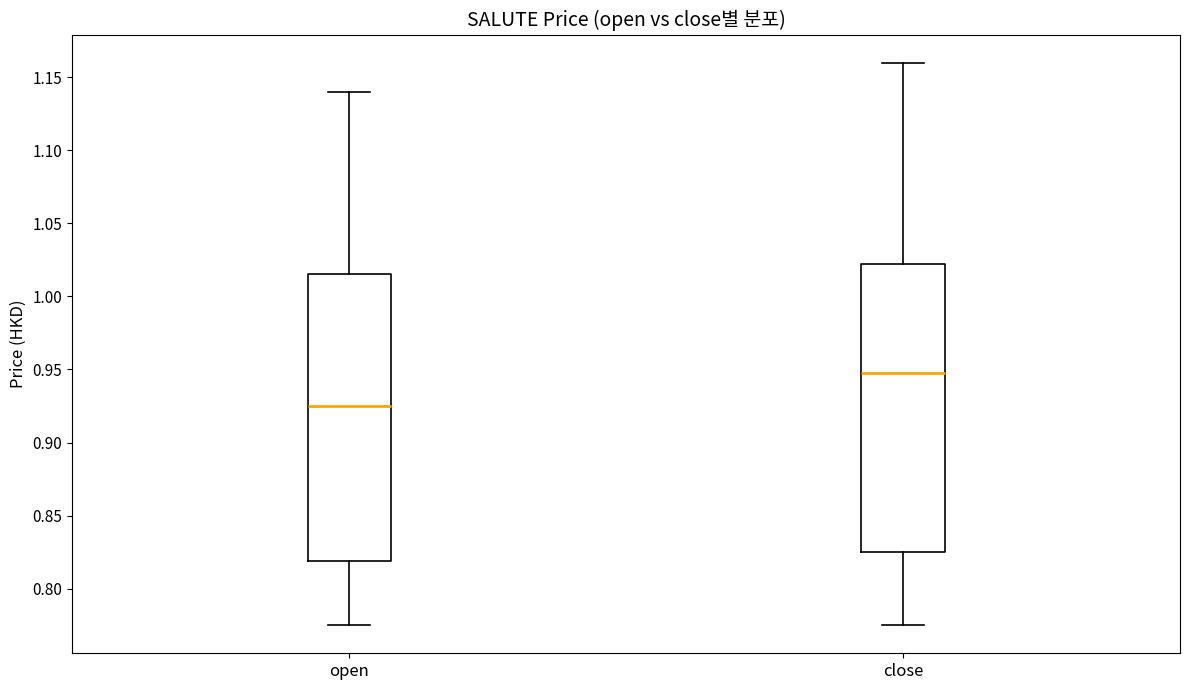

Reading left to right, read every box against the y-axis: the position of its median line, the range the box covers, and the ends of its whiskers. The values are not printed on the chart, so give them approximately, as read against the axis.

open: median 0.925, box 0.820 to 1.015, whiskers 0.775 to 1.140
close: median 0.950, box 0.825 to 1.025, whiskers 0.775 to 1.160